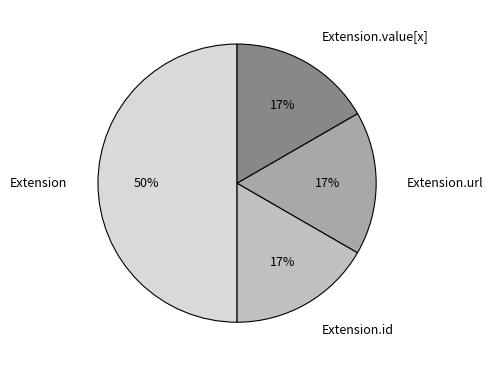

What is the ratio of the value at Extension.url to the value at Extension?

0.3